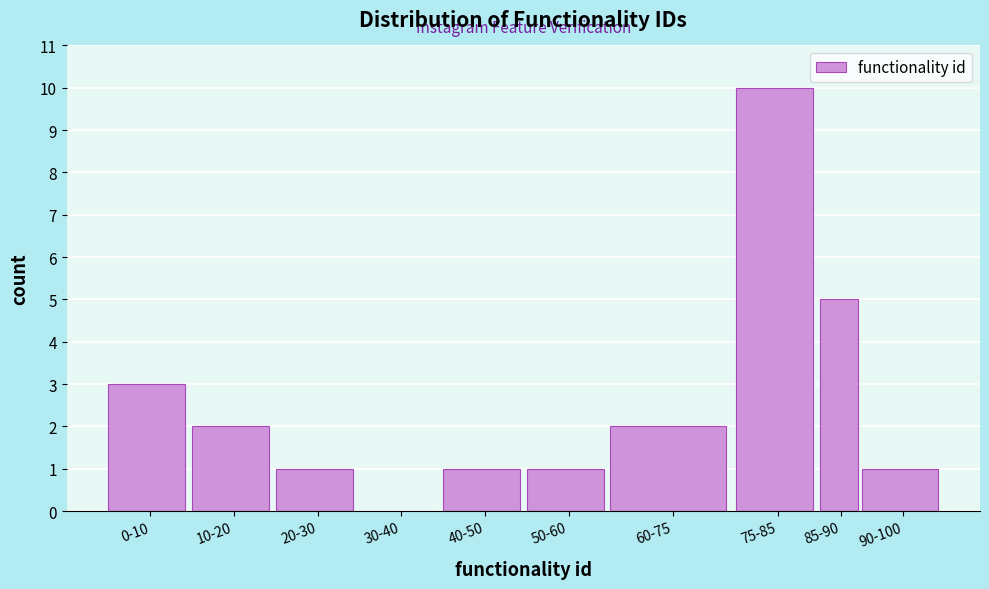

Reading left to right, list all the values displayed in this chart.

0-10=3	10-20=2	20-30=1	30-40=0	40-50=1	50-60=1	60-75=2	75-85=10	85-90=5	90-100=1